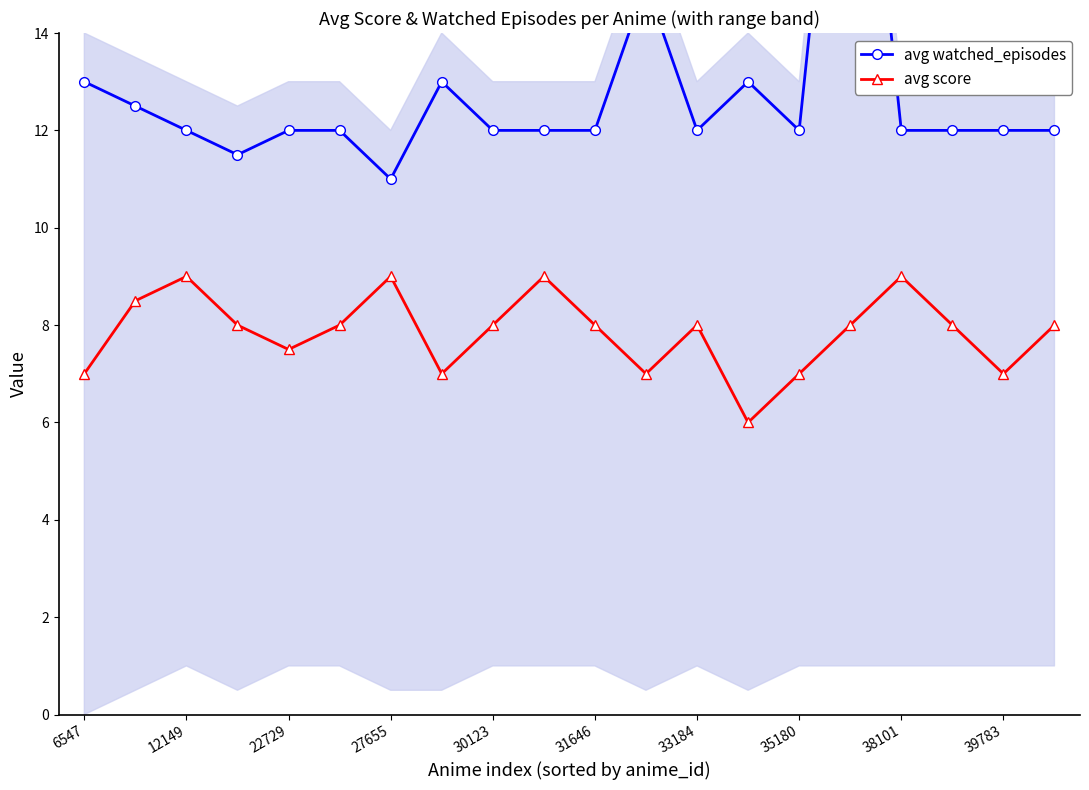

How many lines are shown in the chart?

2